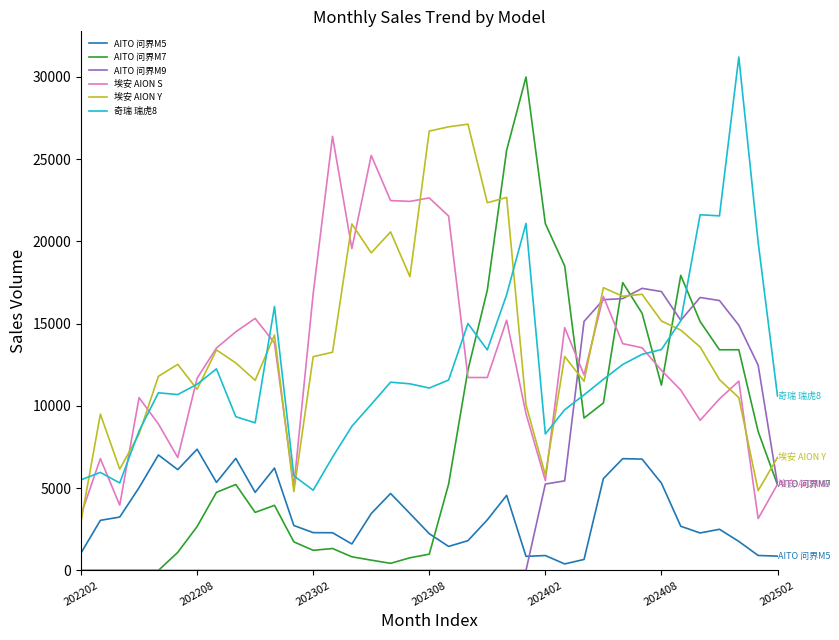

What is the maximum value for 埃安 AION Y?

27132